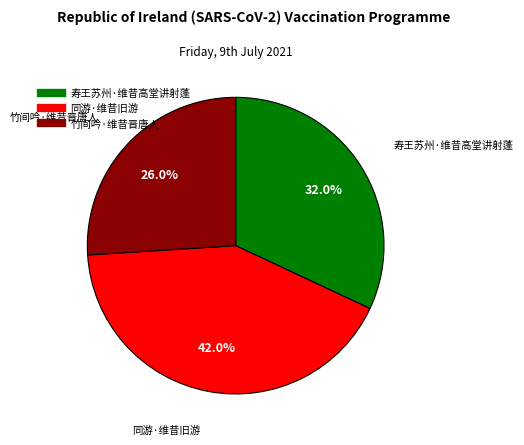

To the nearest percent, what percentage of the pie is 竹间吟·维昔晋唐人?

26%